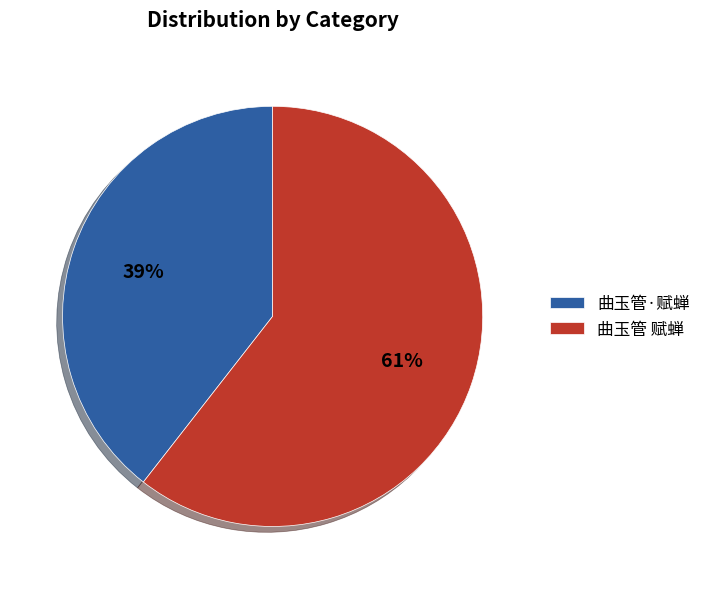

To the nearest percent, what portion does 曲玉管 赋蝉 represent?

61%